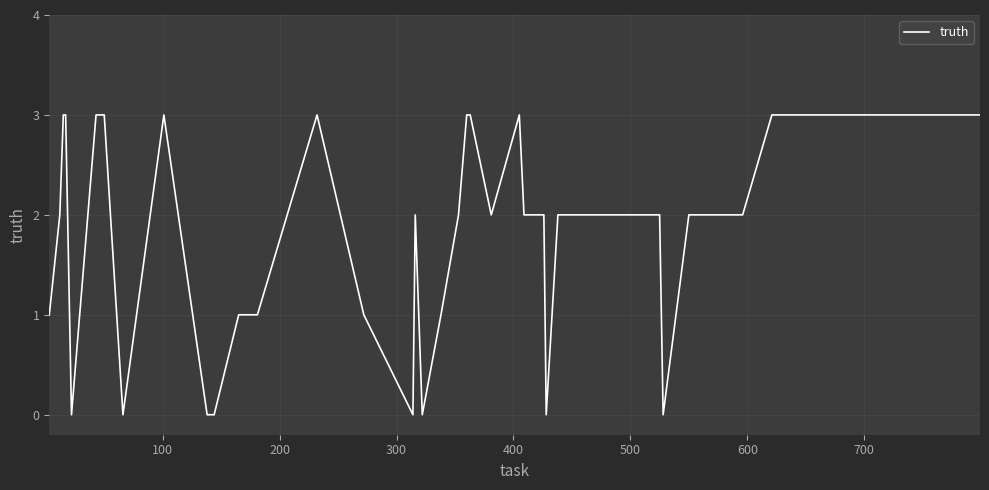

What is the difference between the maximum and minimum values?

3